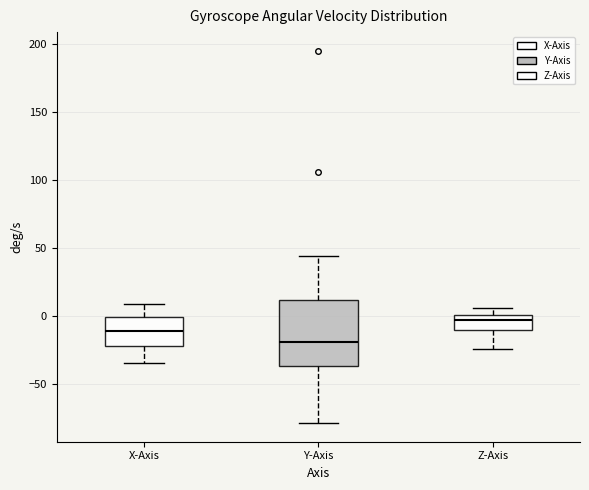

Which box has the highest median line?

Z-Axis